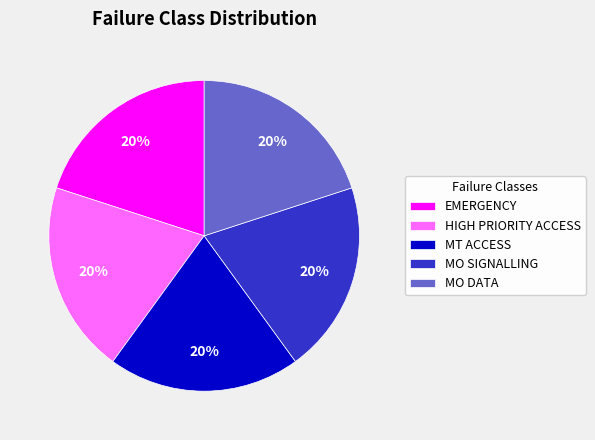

To the nearest percent, what is the combined percentage of EMERGENCY and MO DATA?

40%